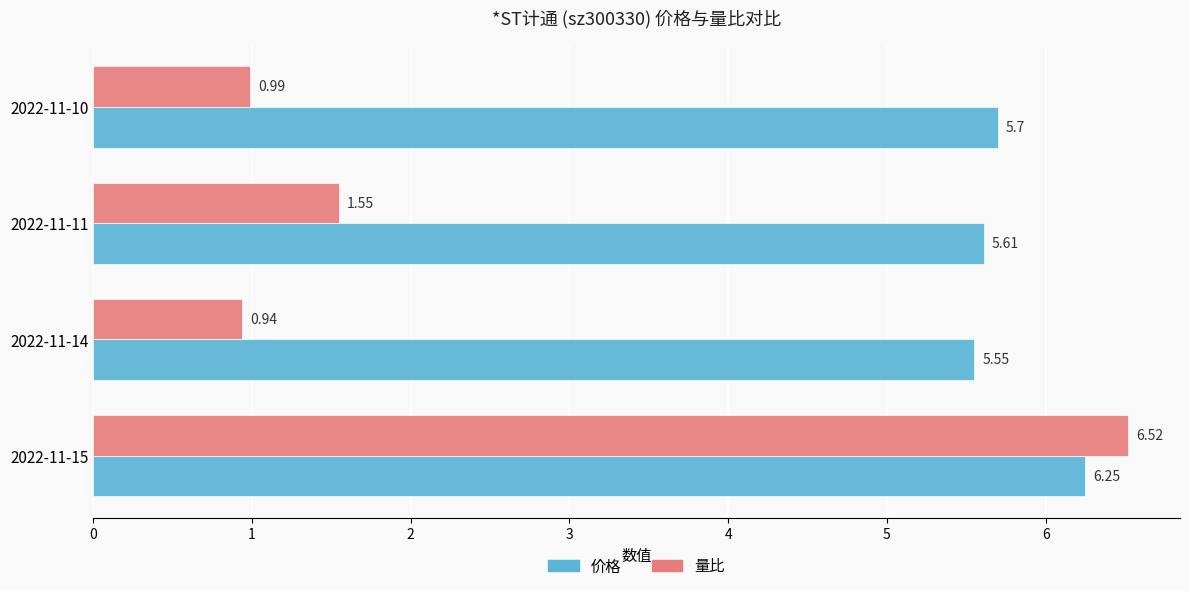

What is the difference between the 价格 values at 2022-11-15 and 2022-11-14?

0.7